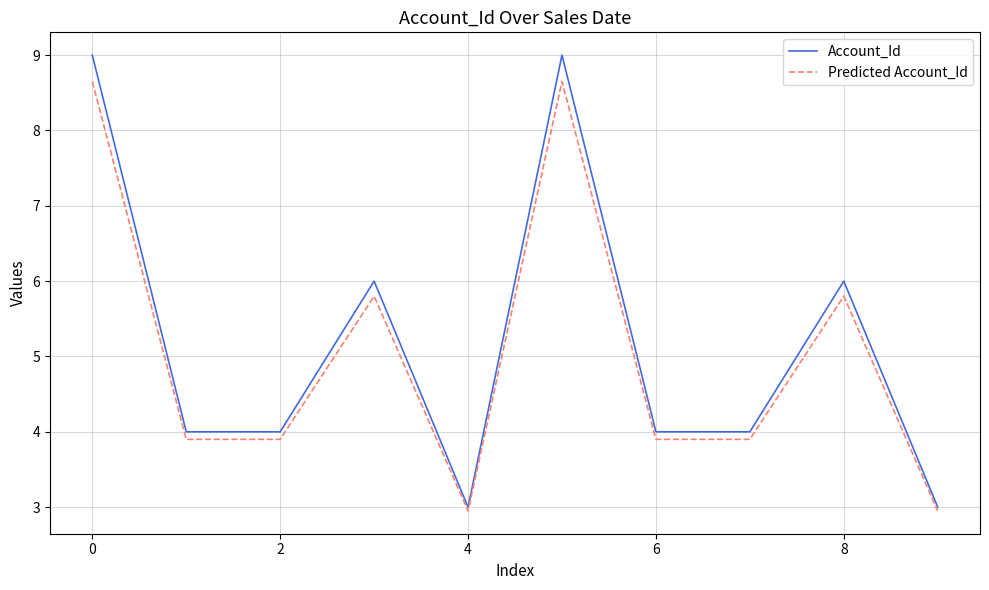

What is the minimum value for Account_Id?

3.0